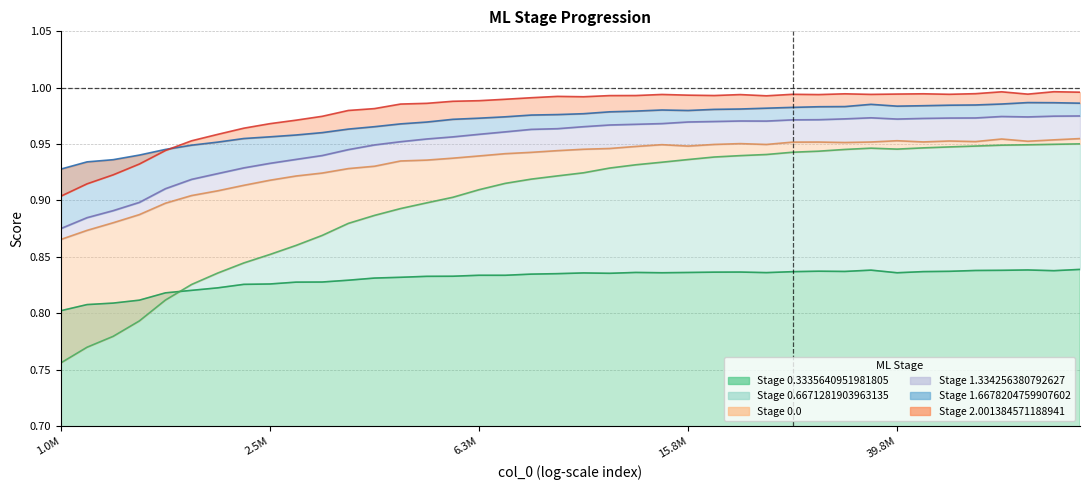

What is the label of the 34th point from the right?

6